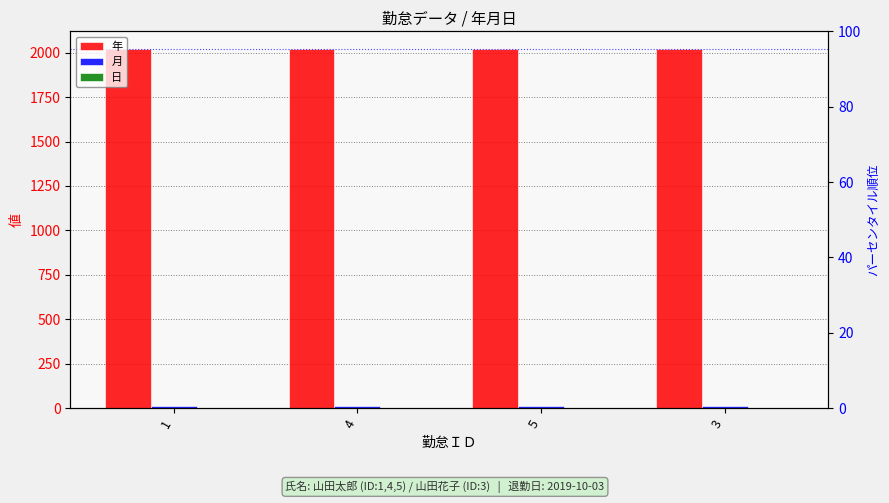

List the labels in order of 日 value, smallest first.

1, 4, 5, 3